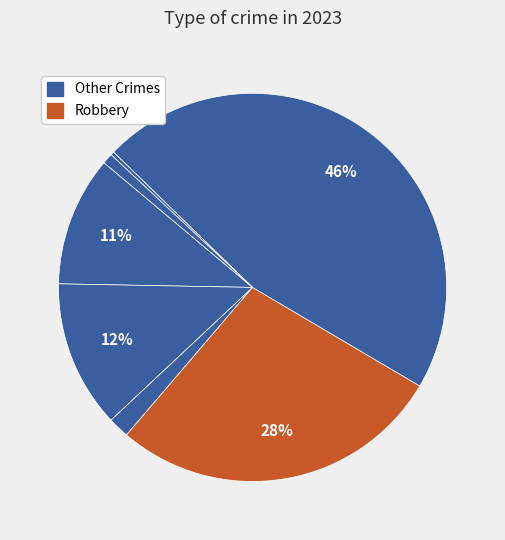

Does any single category account for the majority?

No